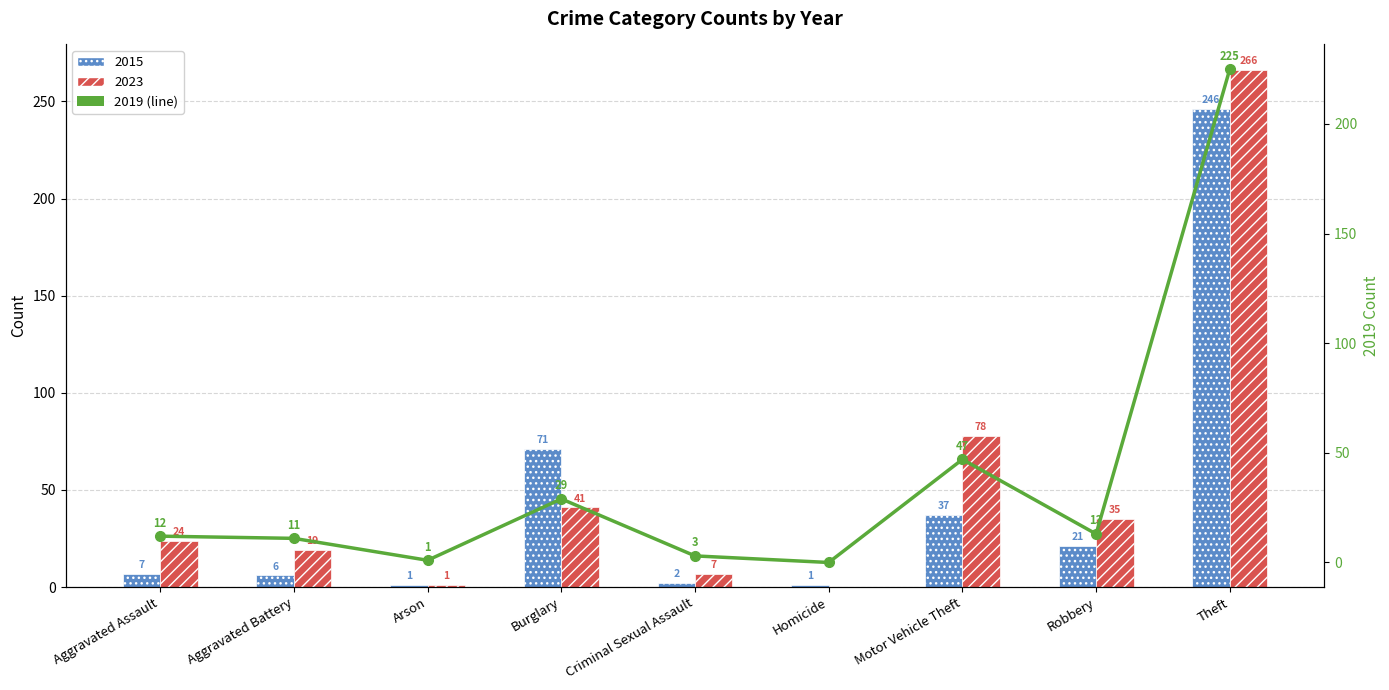

What is the difference between the maximum and minimum values in the 2023 series?

266